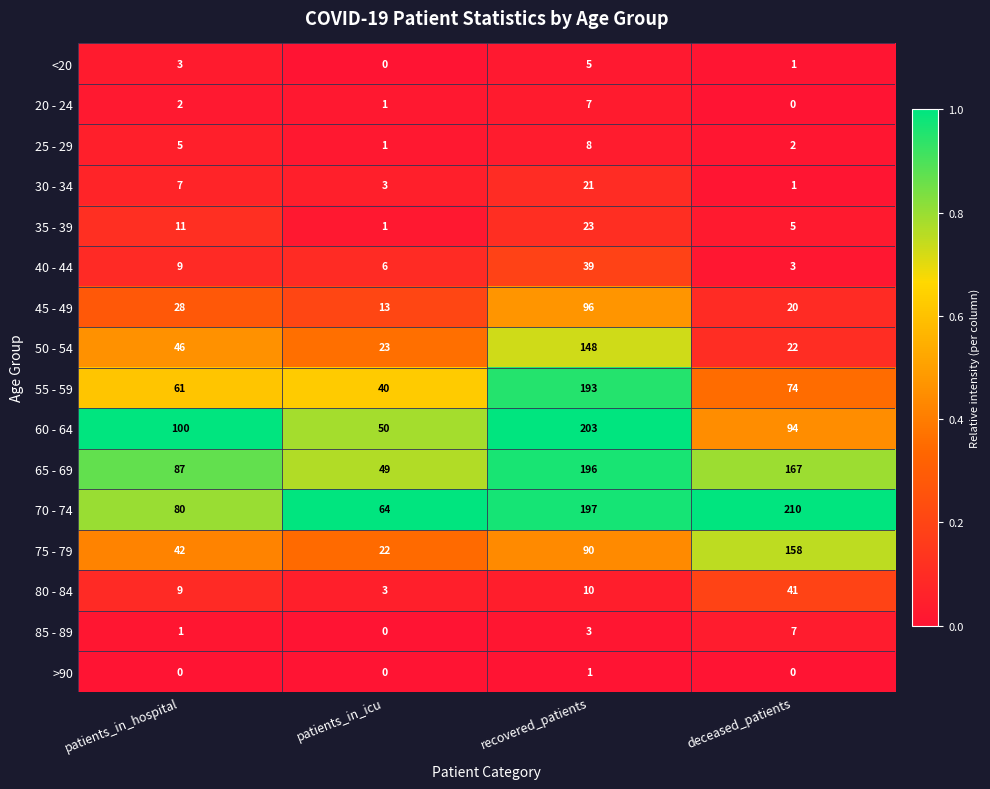

Count the number of data series in this chart.

16